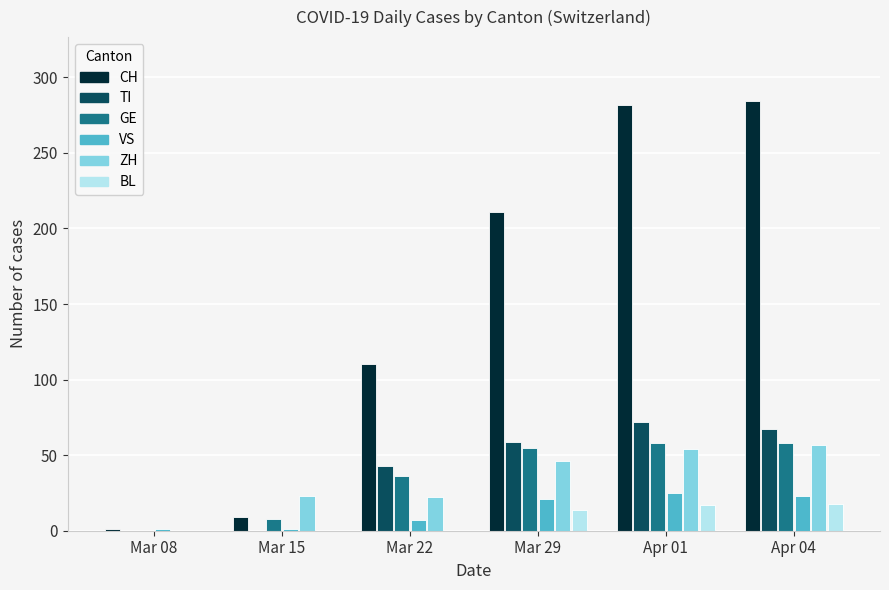

What is the greatest value displayed?

284